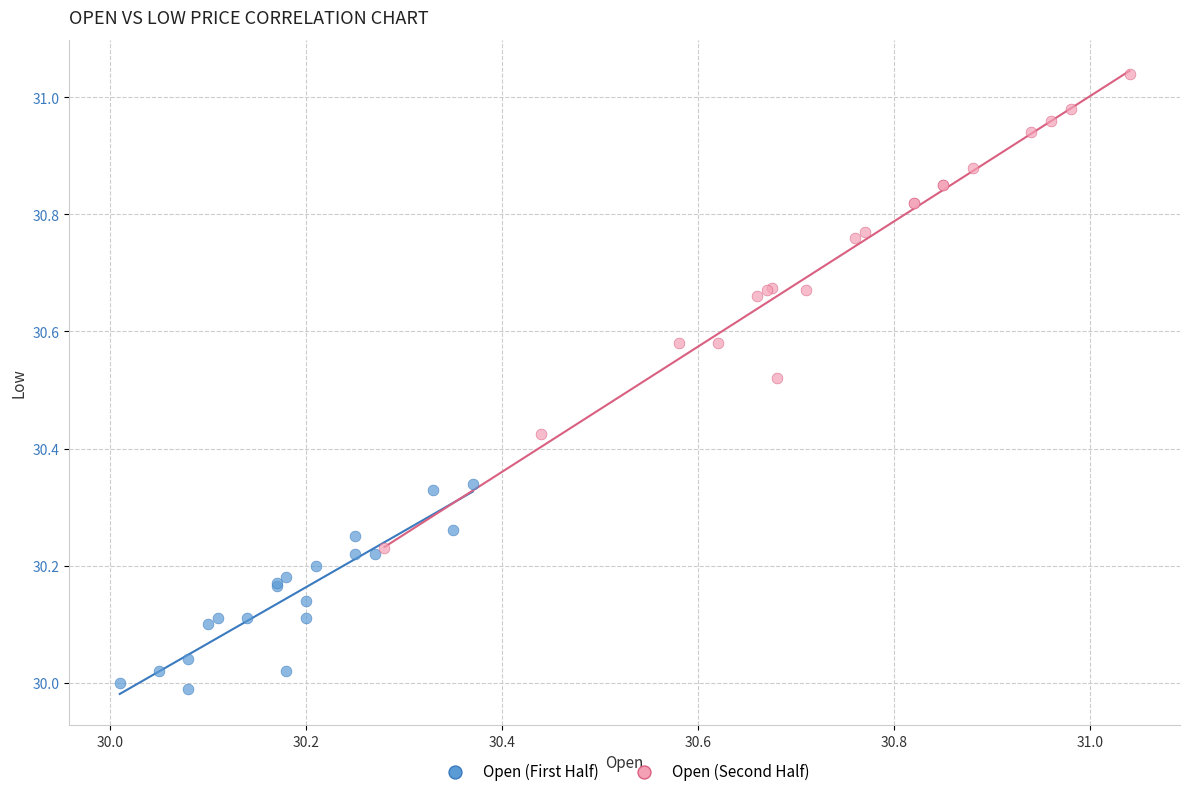

Which series has the widest spread of Y values?

Open (Second Half)